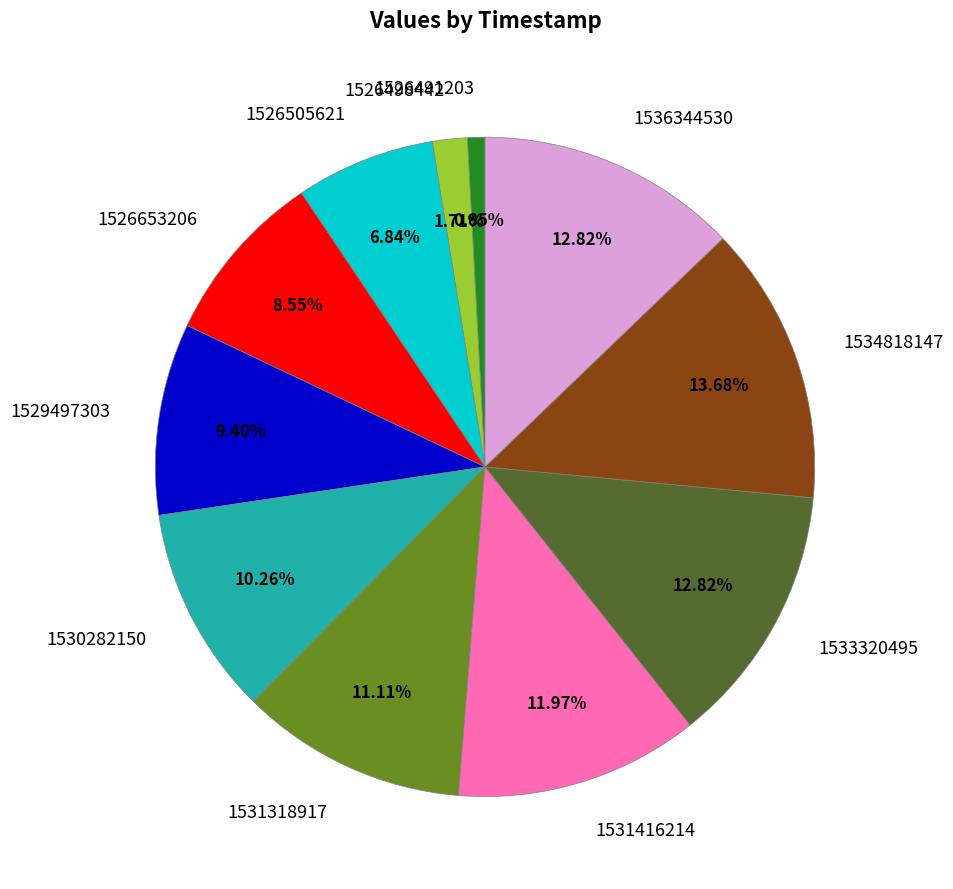

Which slice is the smallest?

1526491203